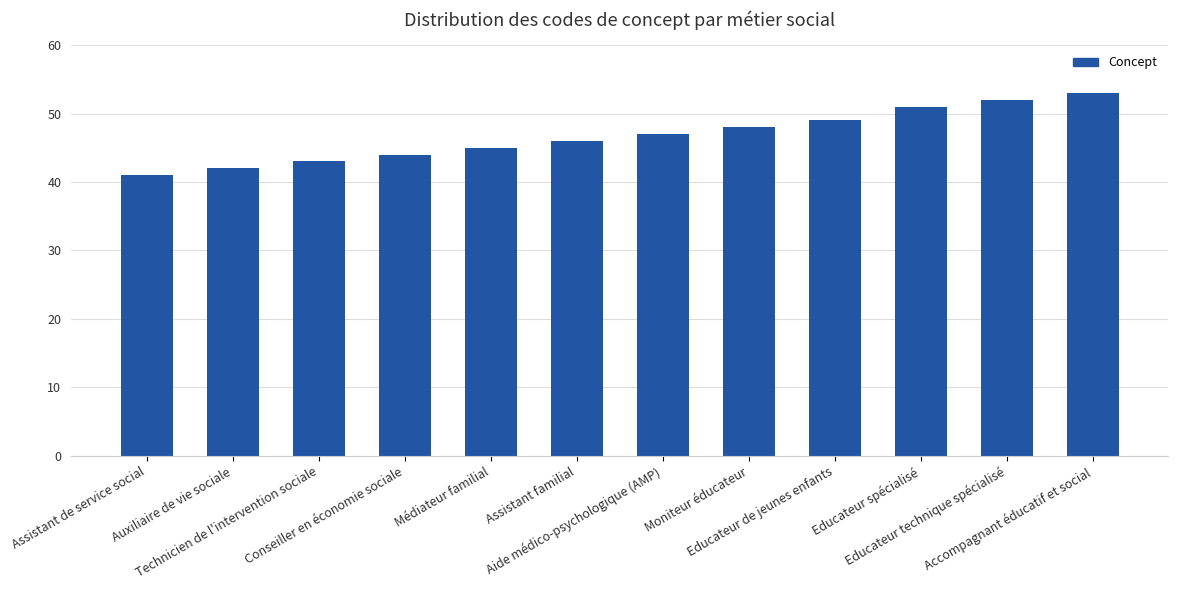

What is the difference between the values at Accompagnant éducatif et social and Médiateur familial?

8